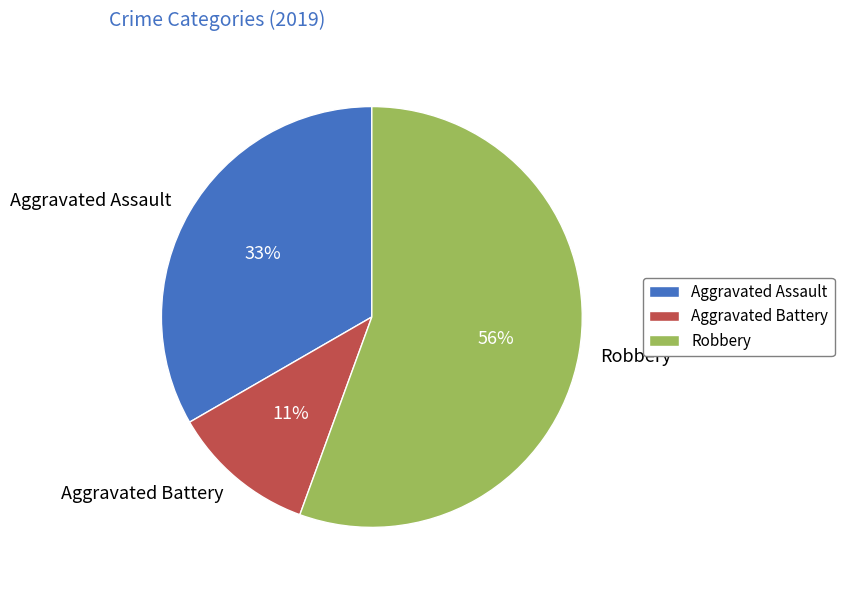

Combined, do Aggravated Assault and Aggravated Battery account for over 50%?

No